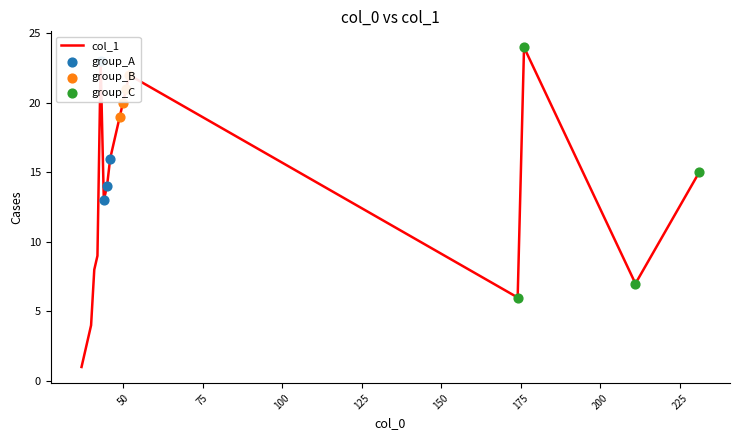

What is the difference between the maximum and minimum values?

23